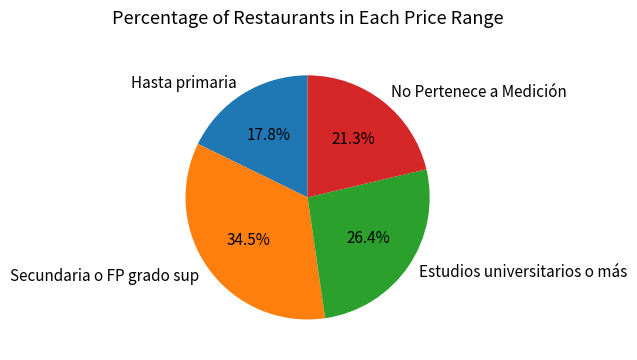

What percentage do Hasta primaria and Estudios universitarios o más together represent?

44.2%